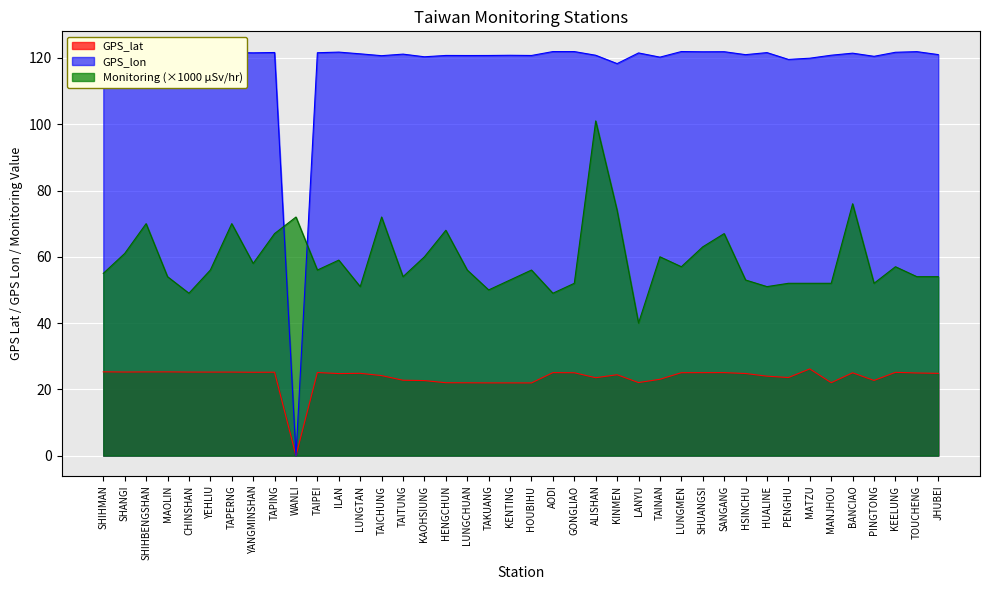

What is the label of the 30th point from the left?

SANGANG